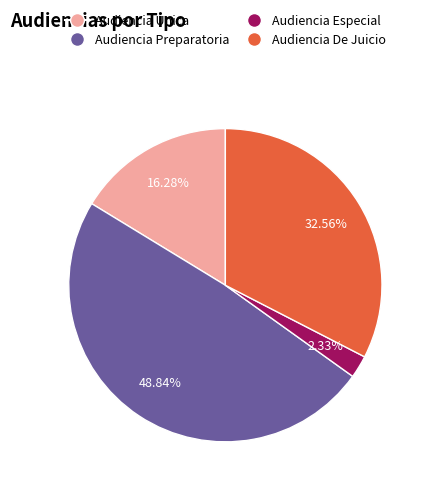

True or false: Audiencia Única accounts for 23% of the total.

False